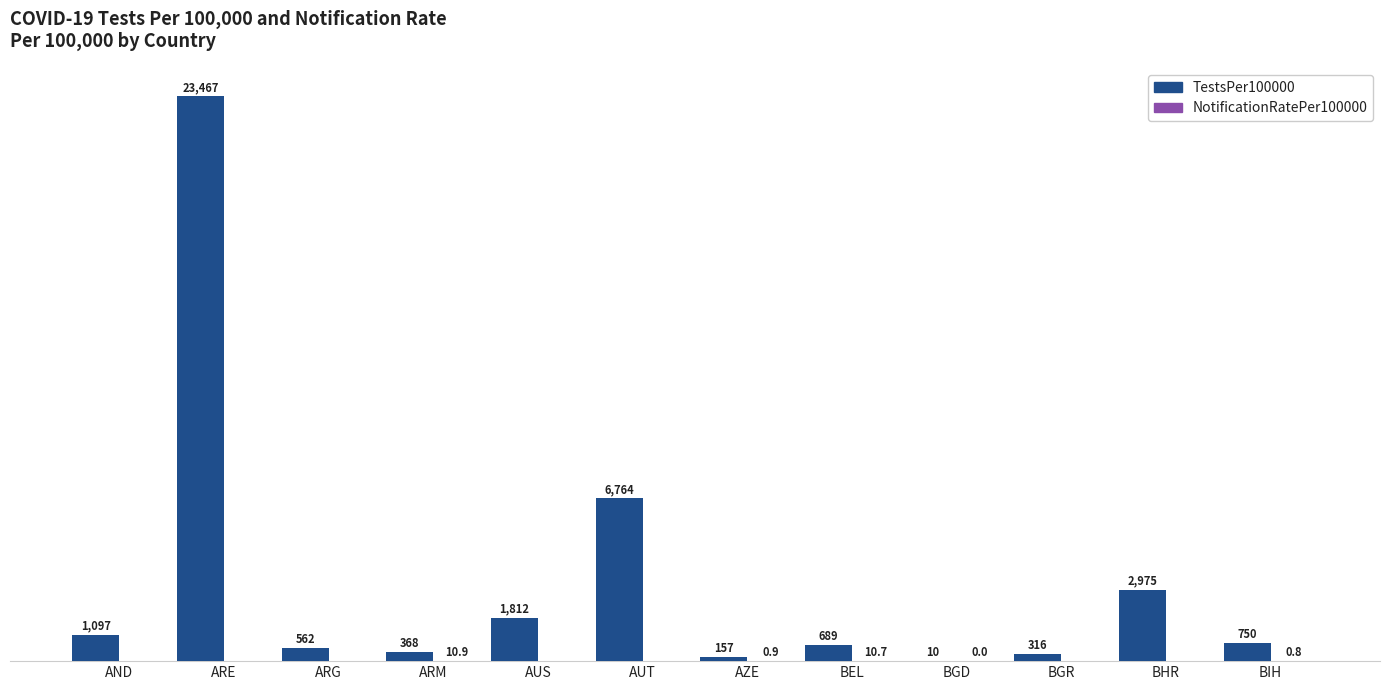

At which label is TestsPer100000 closest to 11738?

AUT